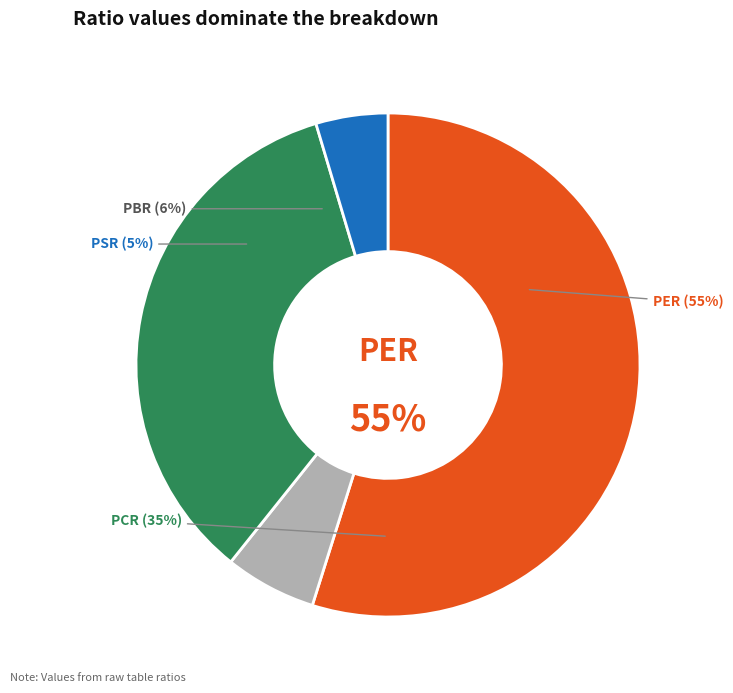

Does PER represent more than half of the total?

Yes